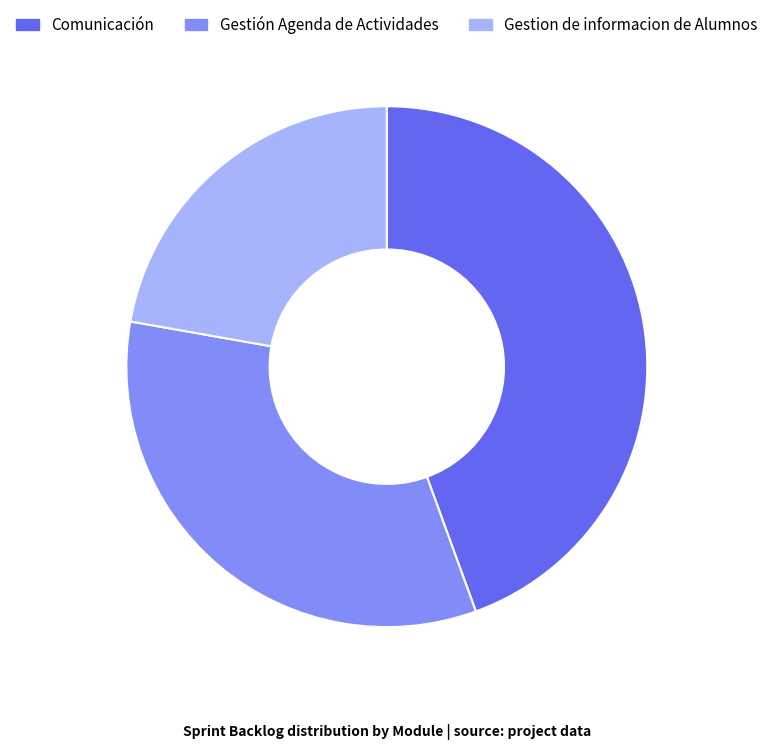

The Gestion de informacion de Alumnos slice represents 22% of the pie. True or false?

True